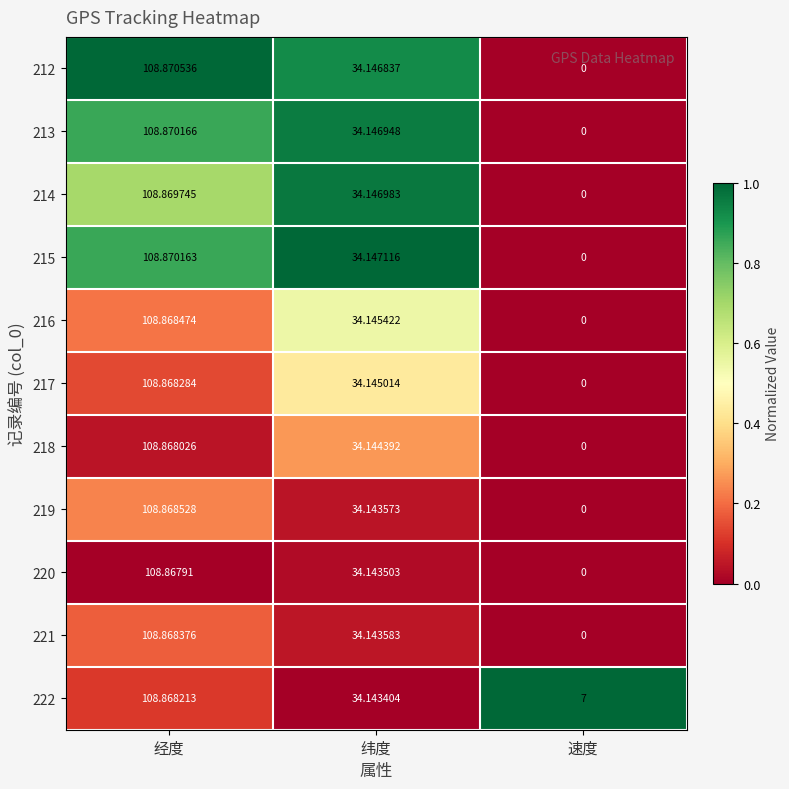

Where is 216 nearest to the value 54?

纬度